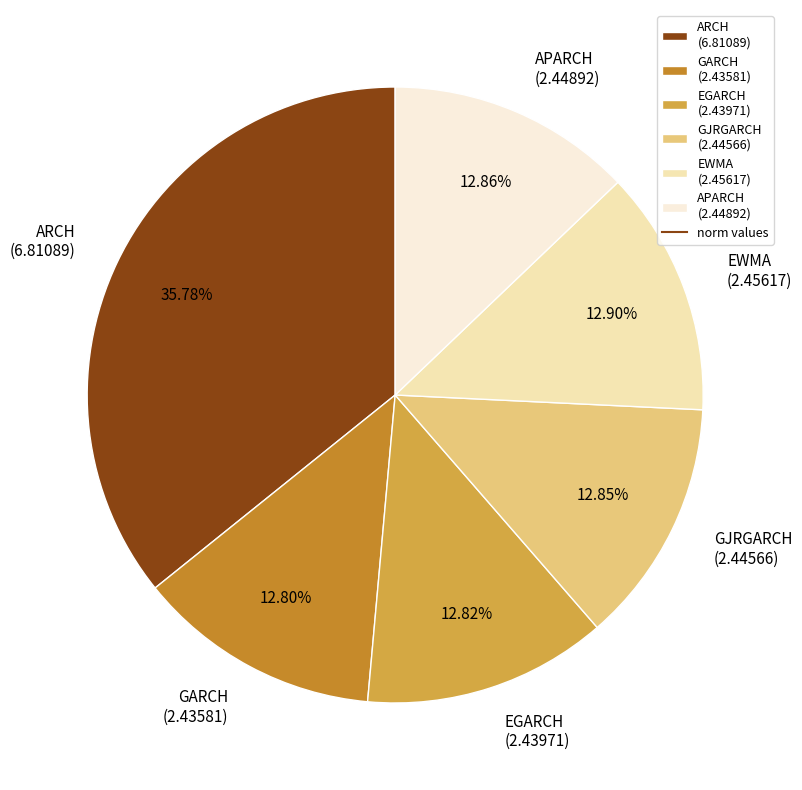

Does any single category account for the majority?

No